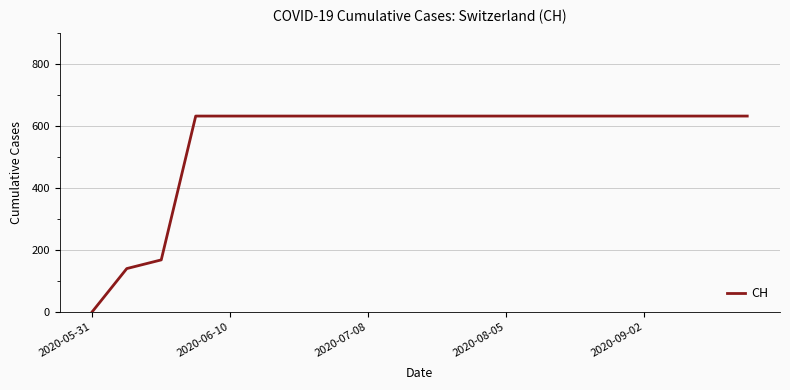

Reading right to left, extract all data points from this chart.

631	631	631	631	631	631	631	631	631	631	631	631	631	631	631	631	631	167	139	0